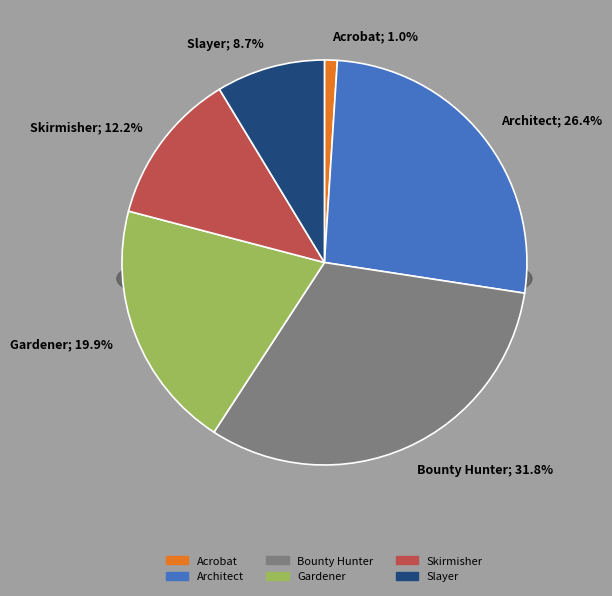

Rank the categories by value from lowest to highest.

Acrobat, Slayer, Skirmisher, Gardener, Architect, Bounty Hunter